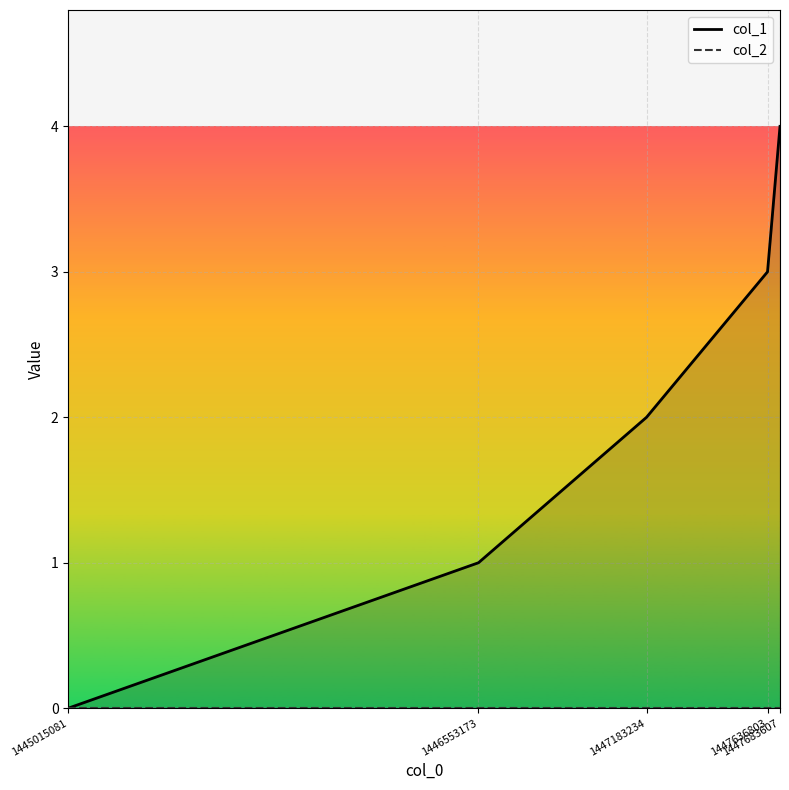

What is the average value of the col_1 series?

2